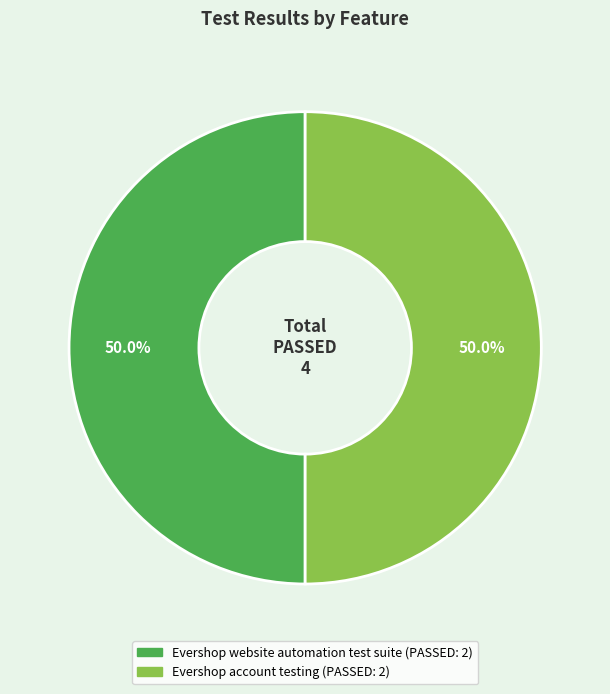

How many segments does this pie chart have?

2